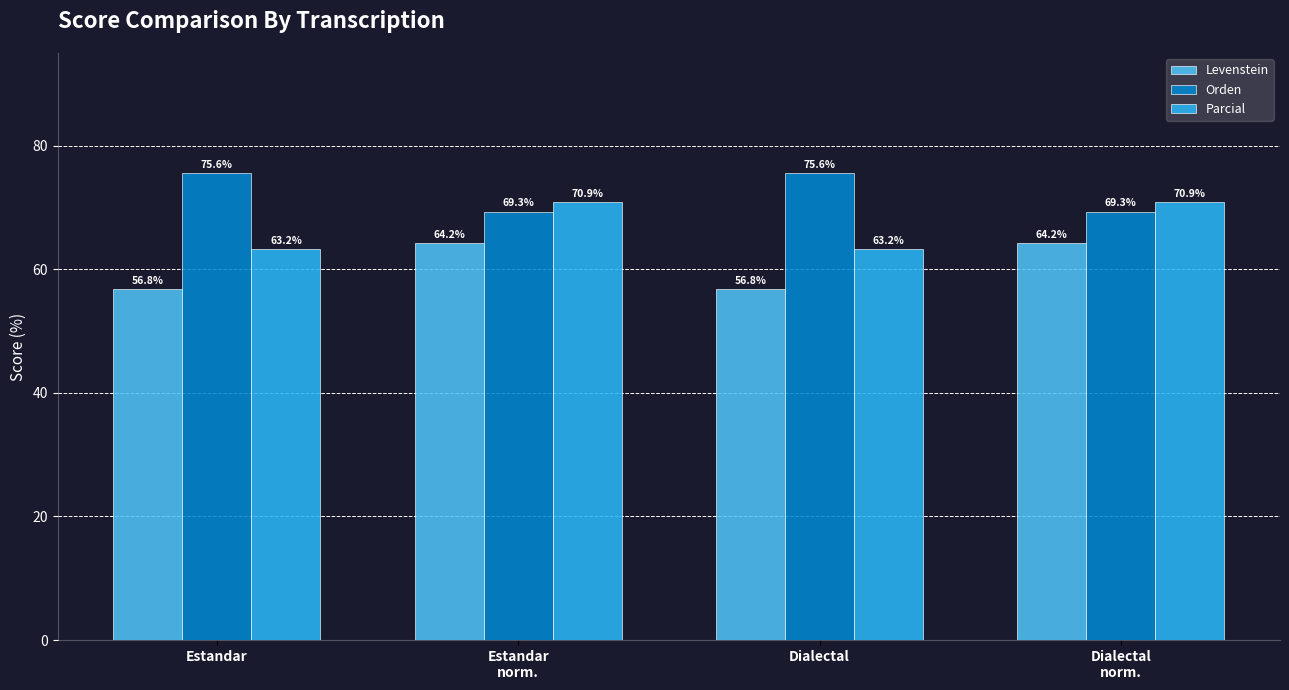

Rank the series by their maximum value, from highest to lowest.

Orden, Parcial, Levenstein